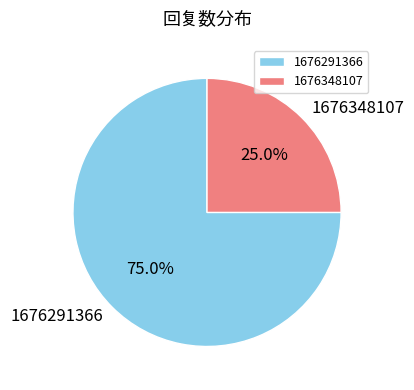

Which slice is the smallest?

1676348107